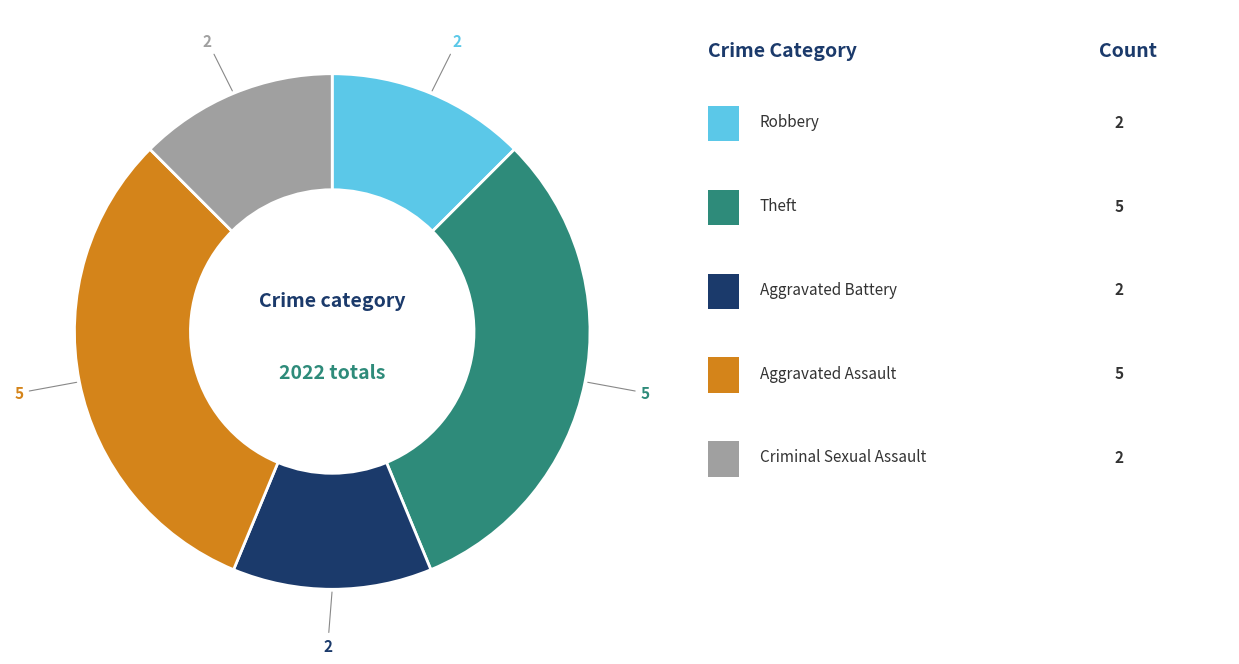

Does any single category account for the majority?

No